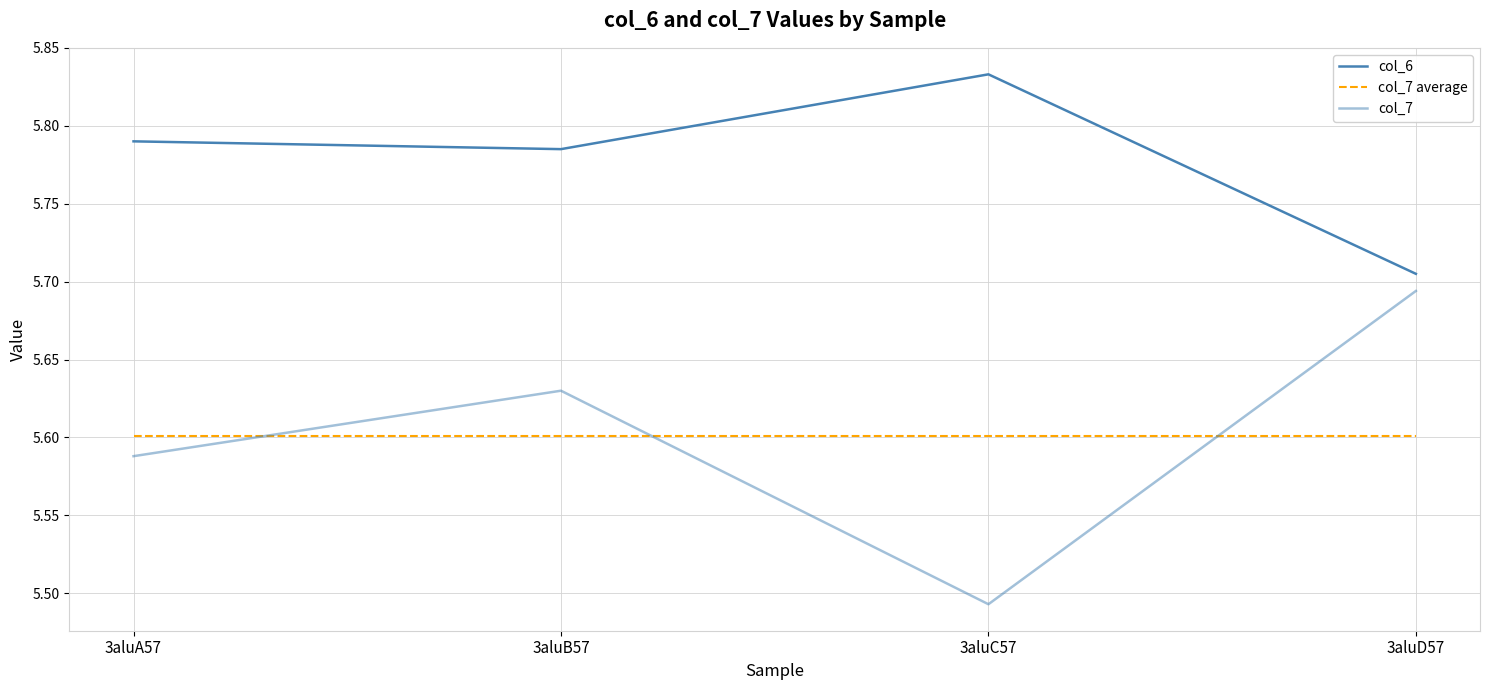

True or false: col_6 and col_7 average intersect in this chart.

False